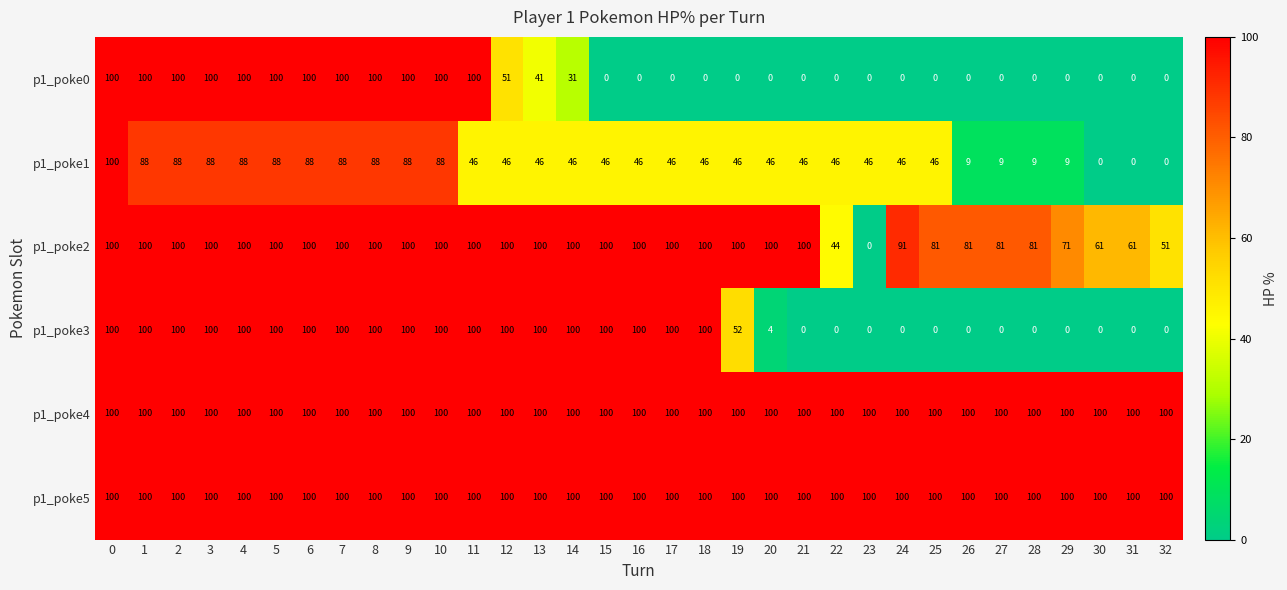

What value does the p1_poke4 series have at 29?

100